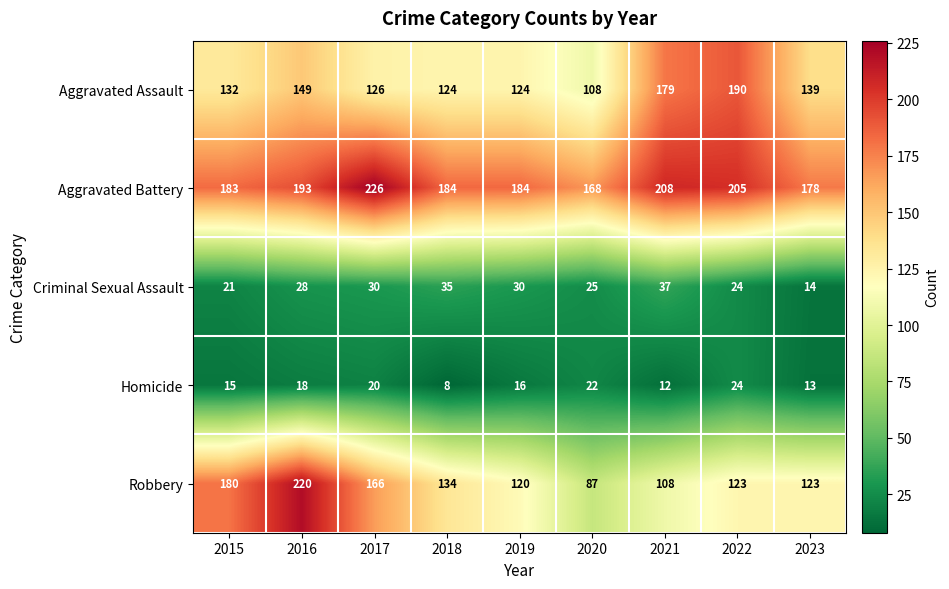

The Robbery series shows 180 at 2015. True or false?

True